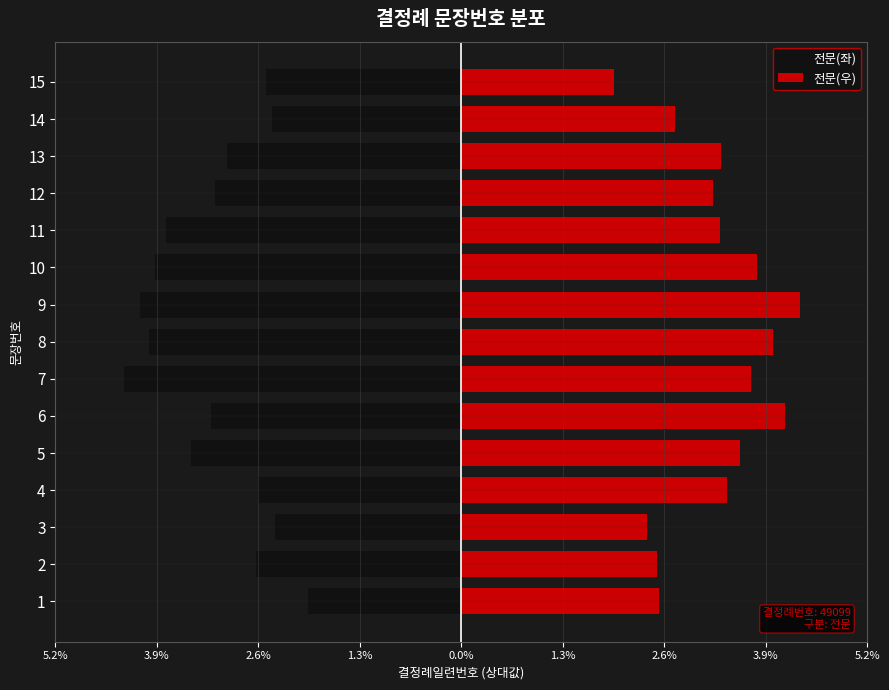

What is the difference between the second highest and second lowest values in the 전문(좌) series?

1.7